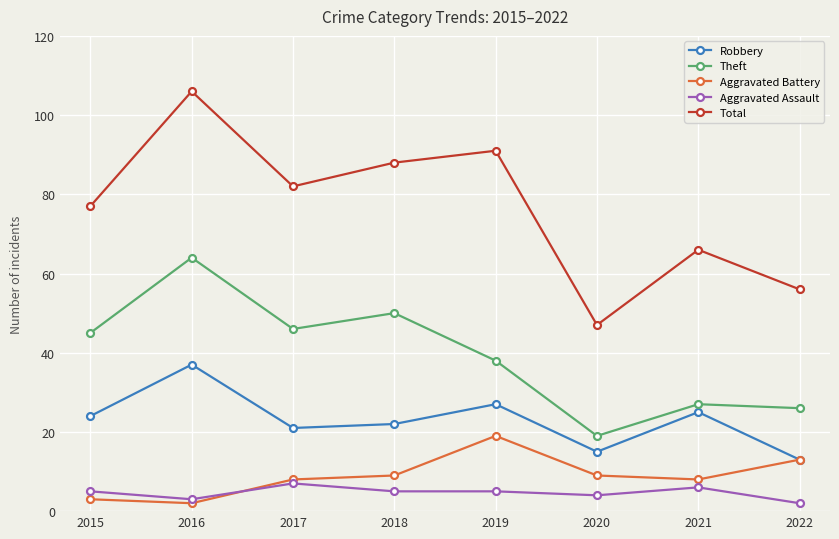

At which label does Total first exceed 82?

2016